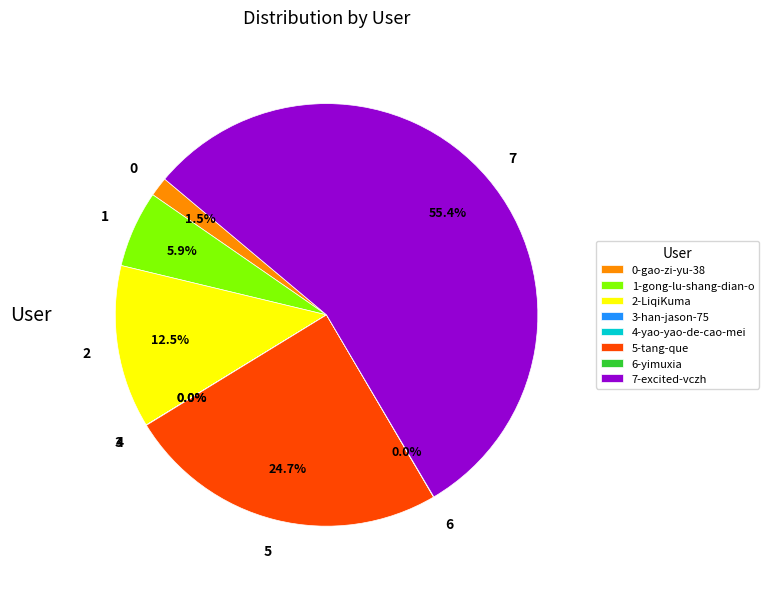

Which category has the biggest portion of the pie?

7-excited-vczh